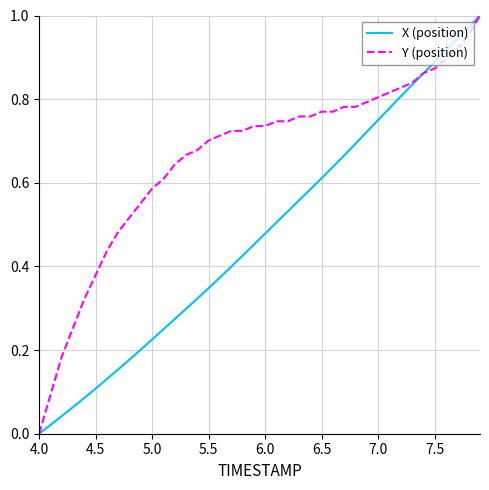

Which series has the largest total across all categories?

Y (position)